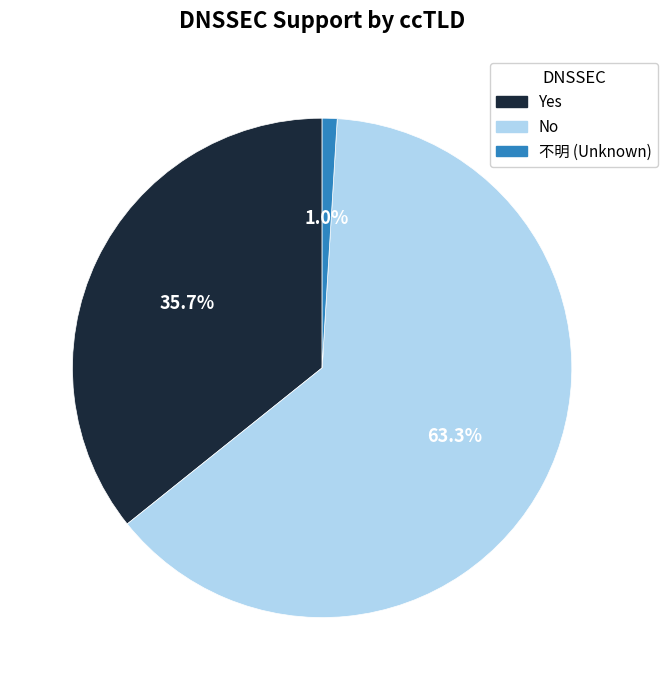

Count the number of slices in the pie.

3